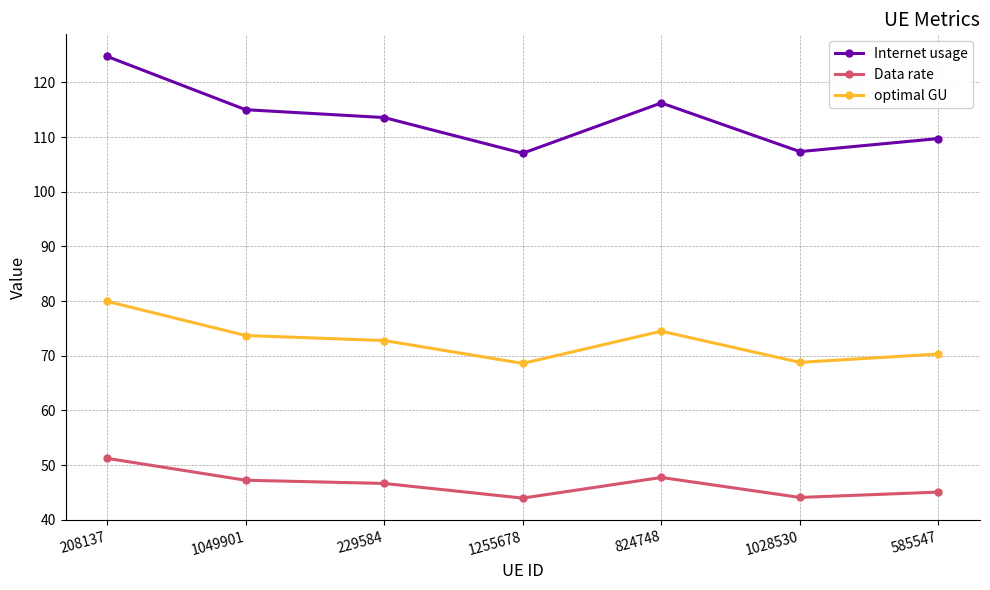

Does the chart have visible grid lines?

Yes